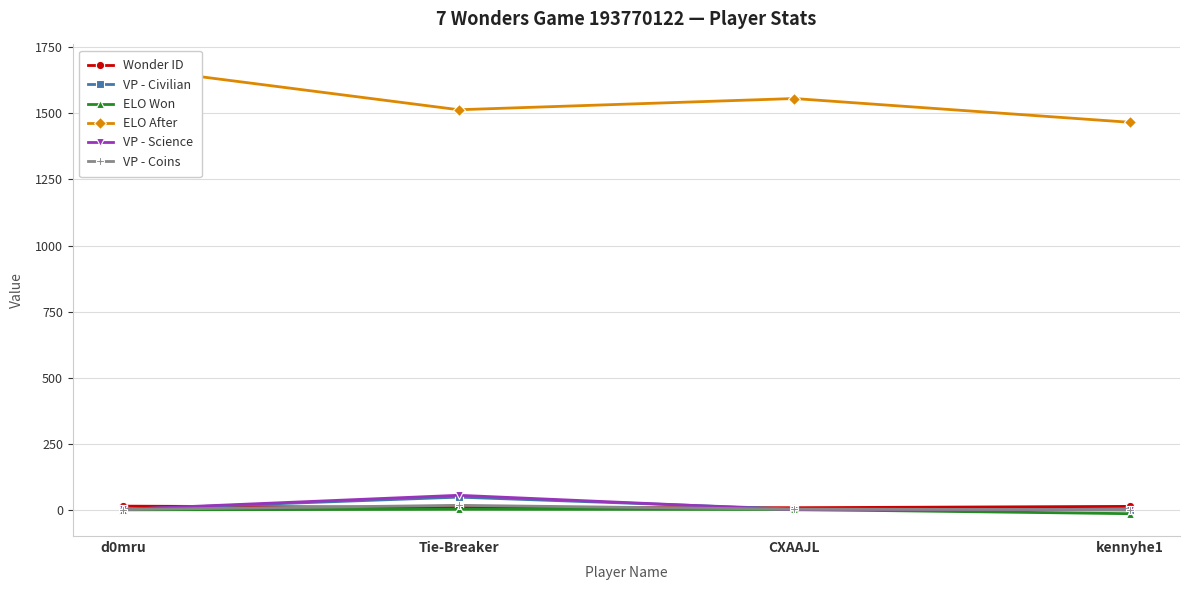

Between d0mru and Tie-Breaker, which series saw the biggest shift?

ELO After